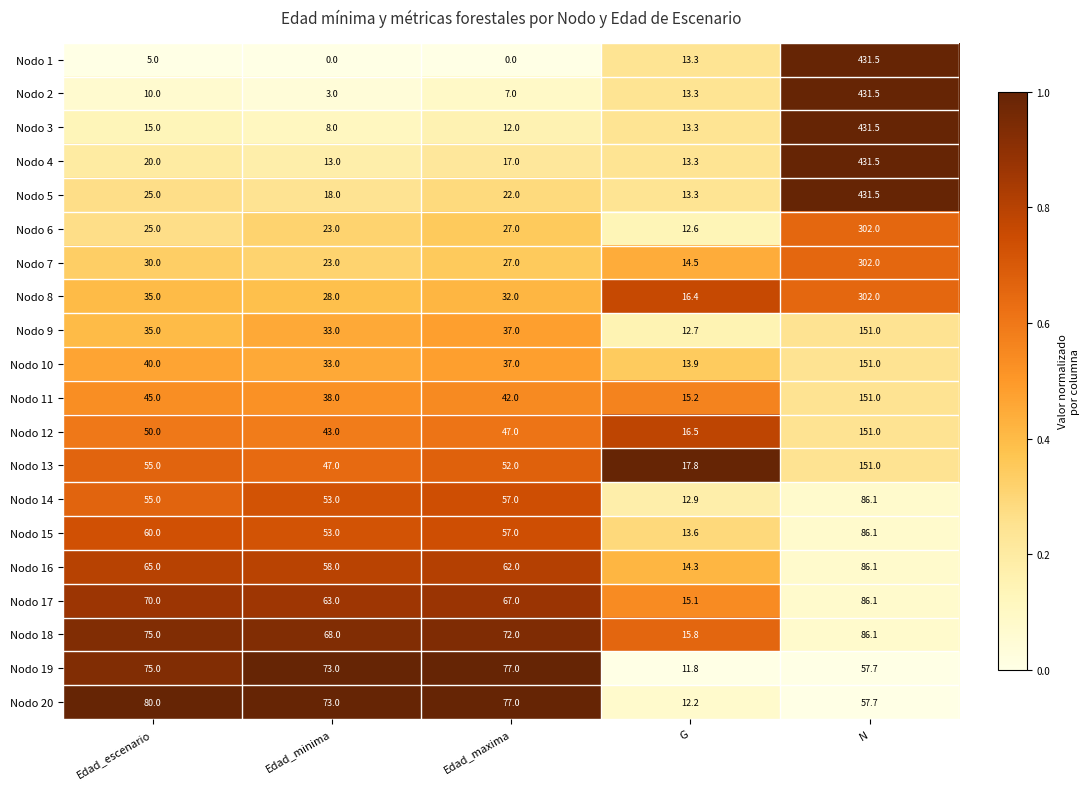

What is the average value of the Nodo 9 series?

53.7